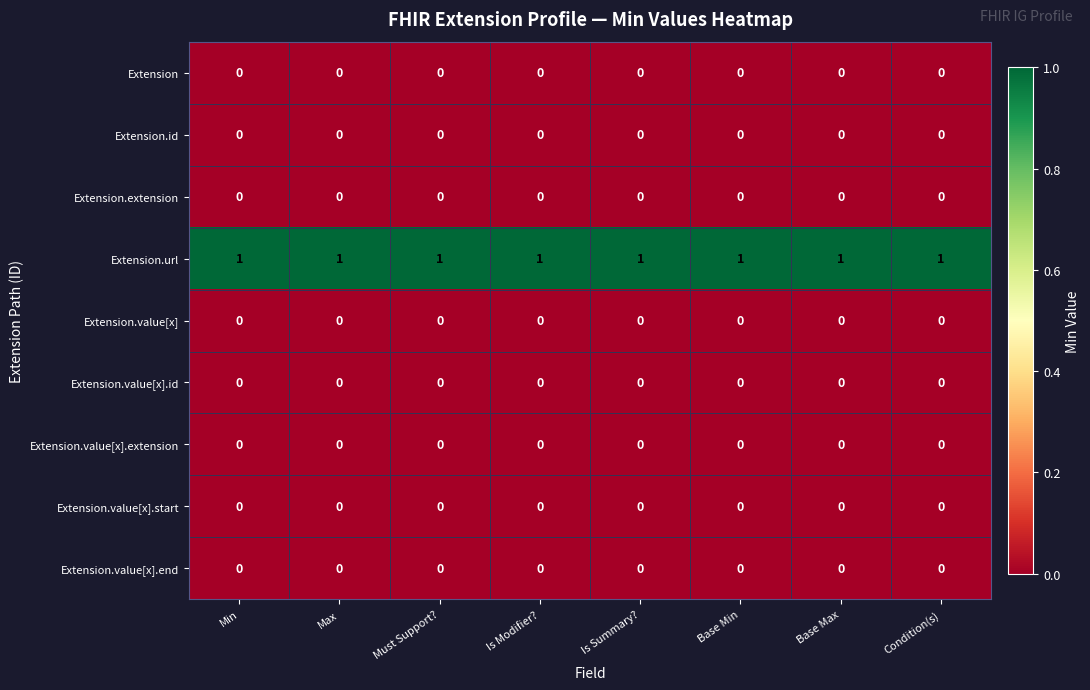

What is the spread (max minus min) of values at Condition(s)?

1